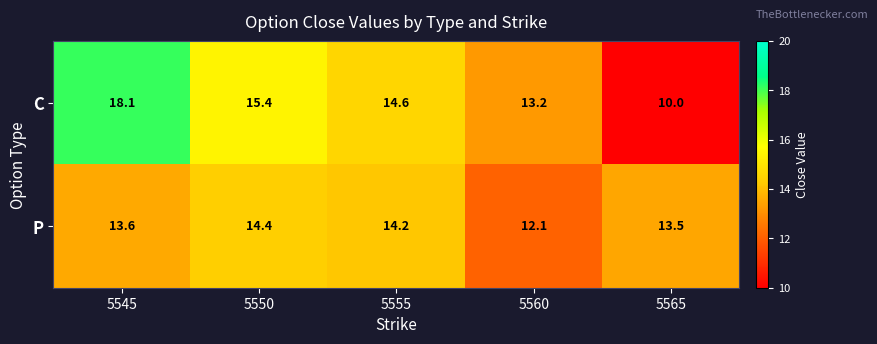

List the series in order of their peak value, lowest first.

P, C